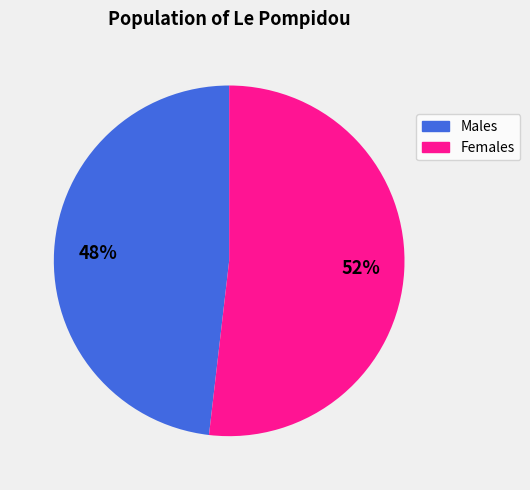

True or false: Females accounts for 58% of the total.

False